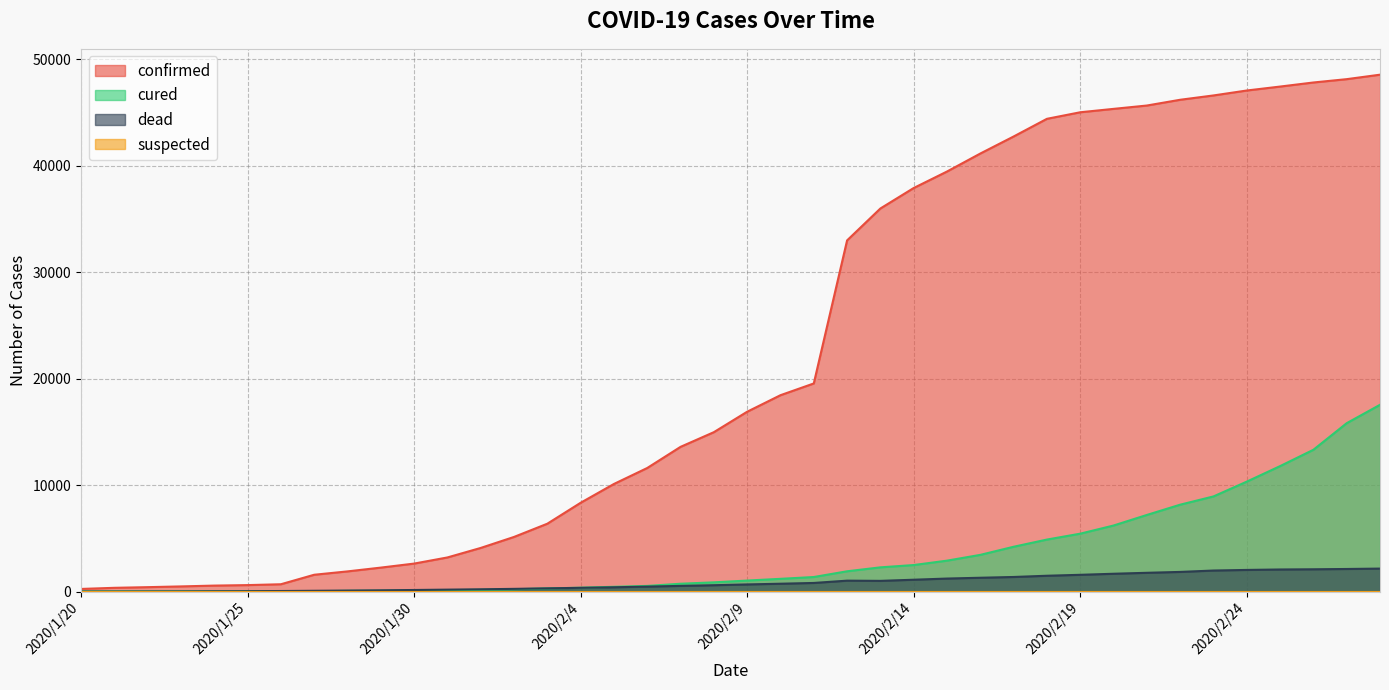

What is the spread (max minus min) of values at 2020/1/25?

618